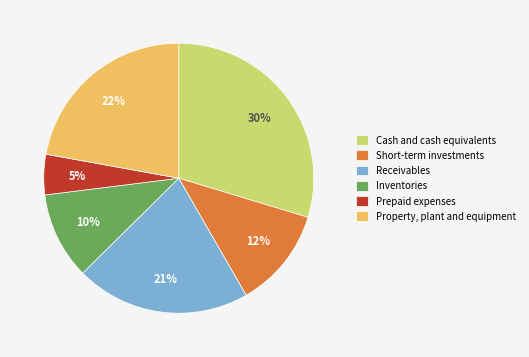

The Receivables slice represents 21% of the pie. True or false?

True